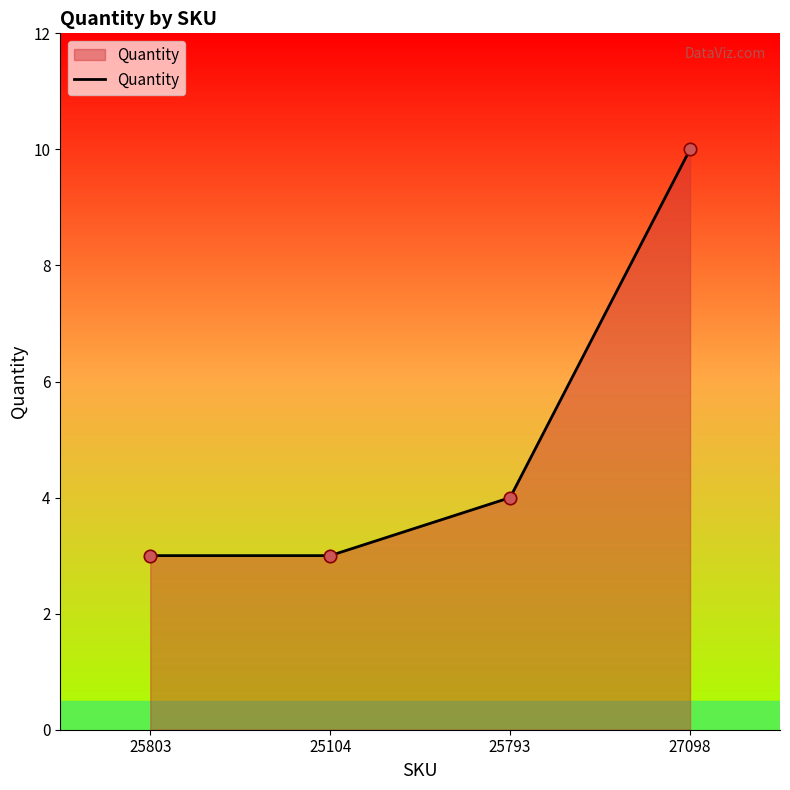

What is the ratio of the value at 25793 to the value at 27098?

0.4